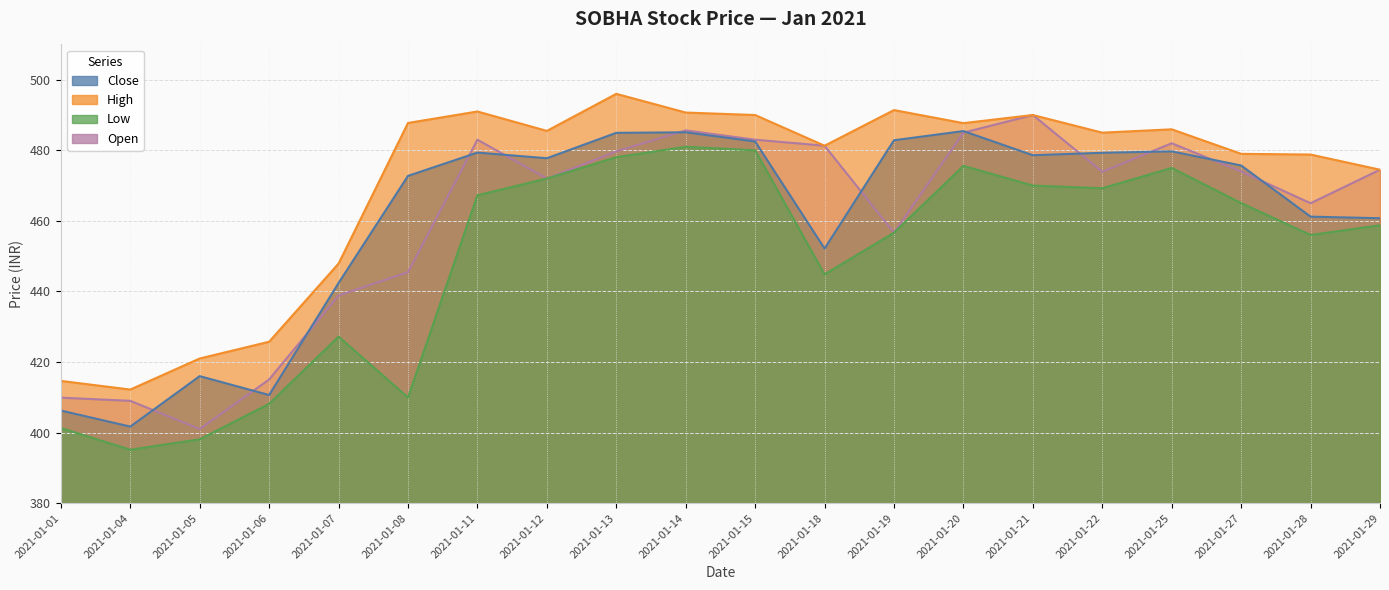

At how many categories does at least one series exceed 466?

15